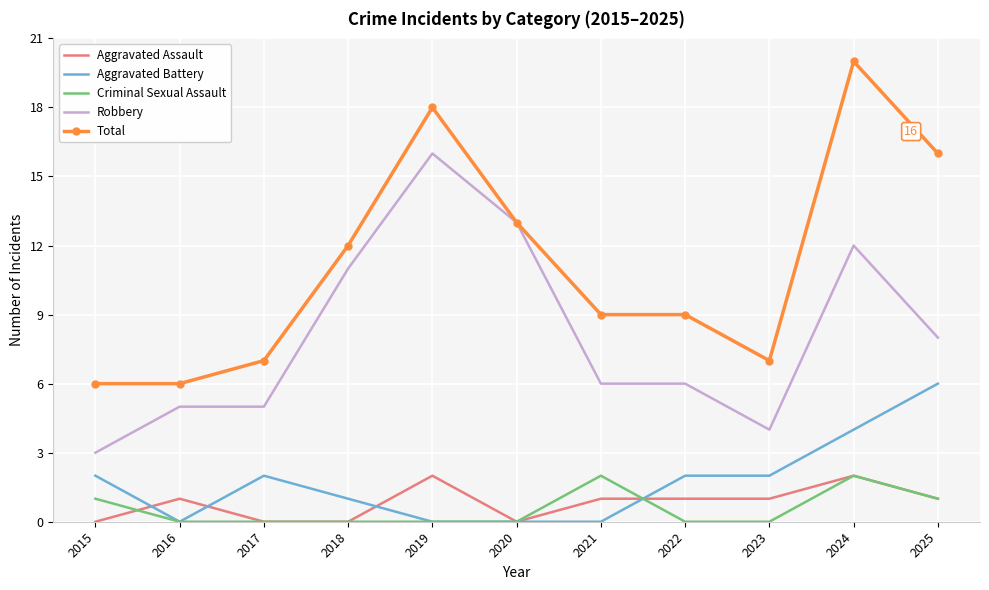

At which category is the sum across all series the highest?

2024